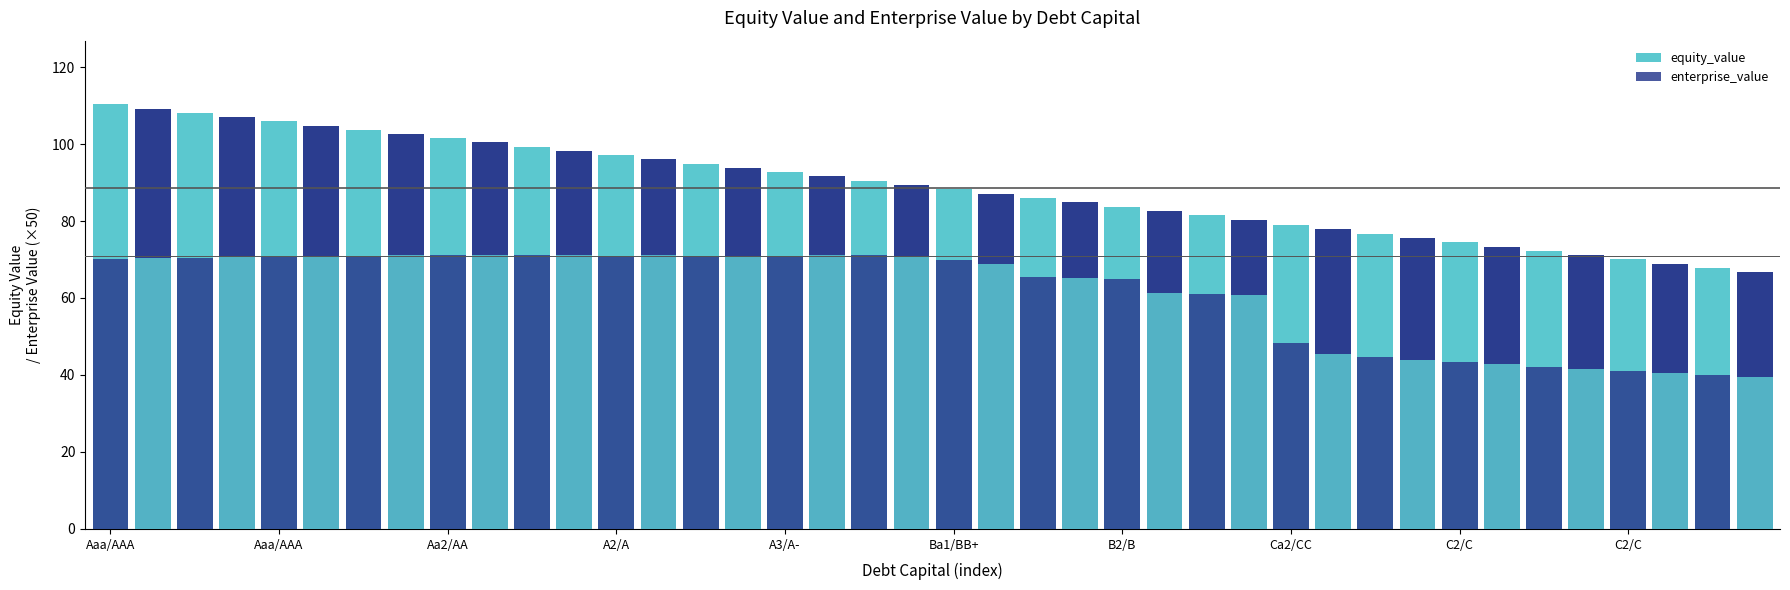

Which series has the widest spread of values?

equity_value